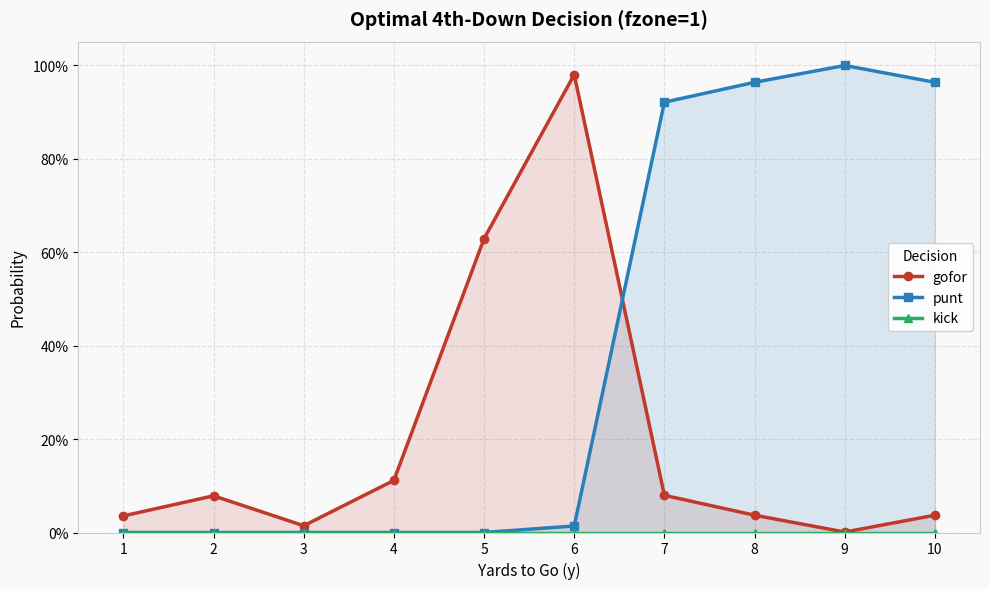

True or false: kick and punt cross at least once.

False